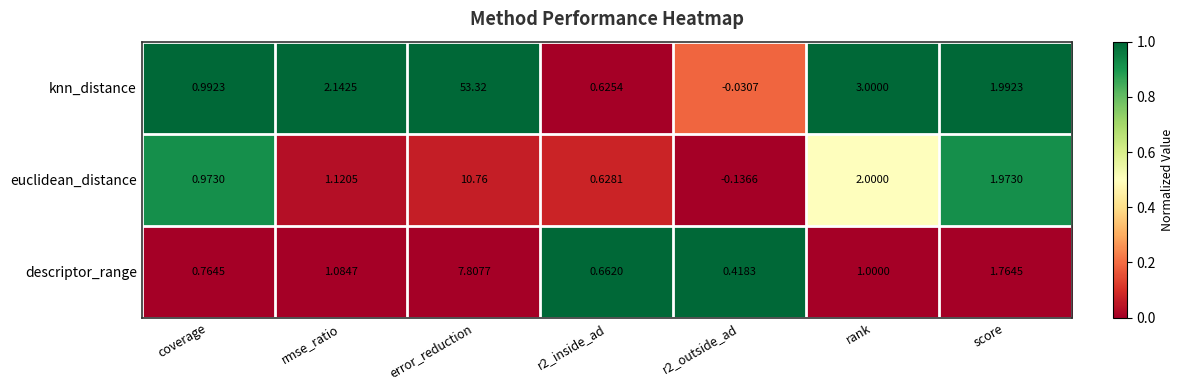

Which series changed the most between r2_inside_ad and score?

knn_distance